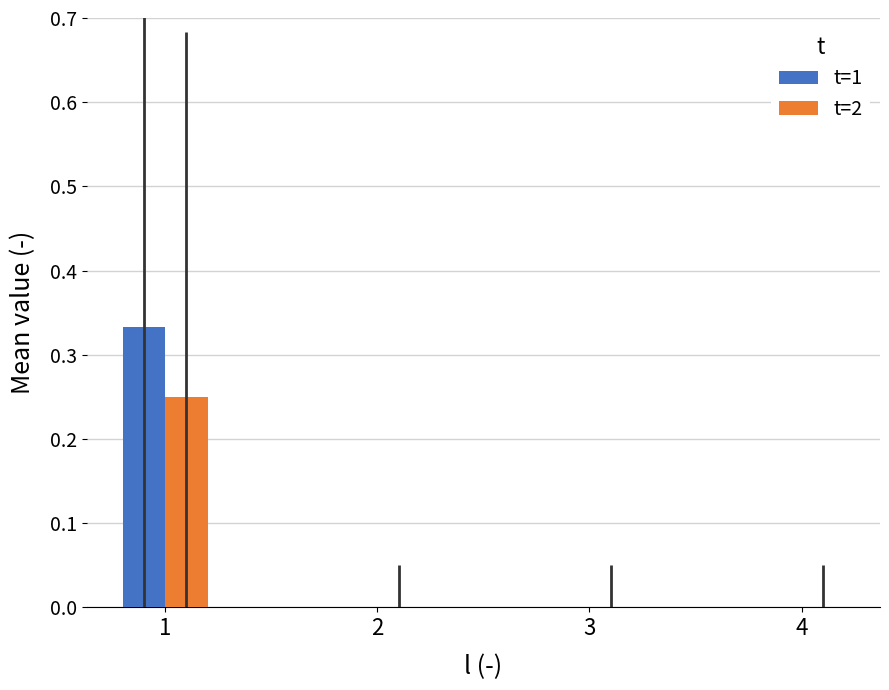

At which label does t=2 reach its peak?

1